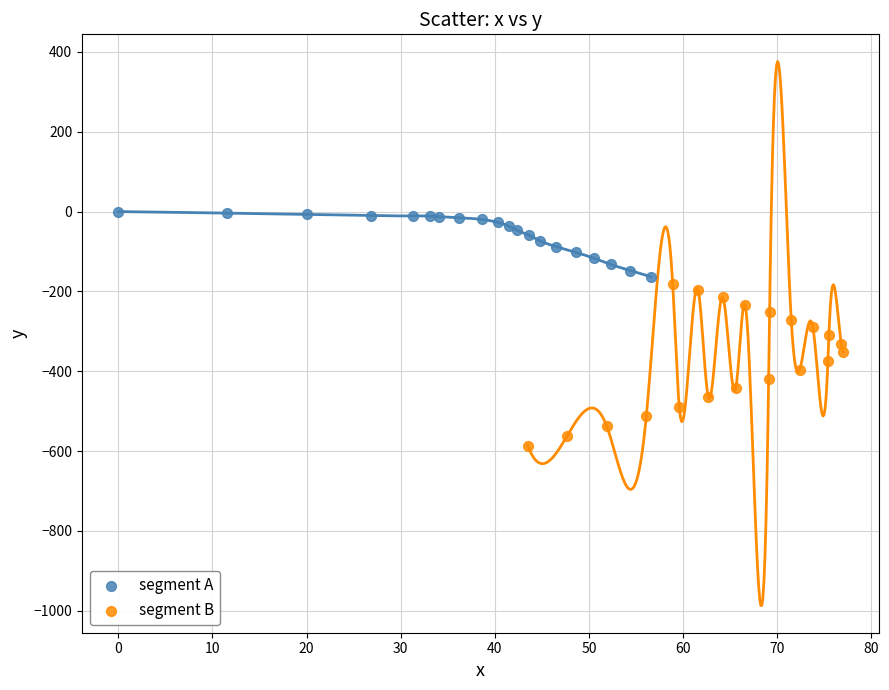

Which series reaches the minimum Y coordinate?

segment B